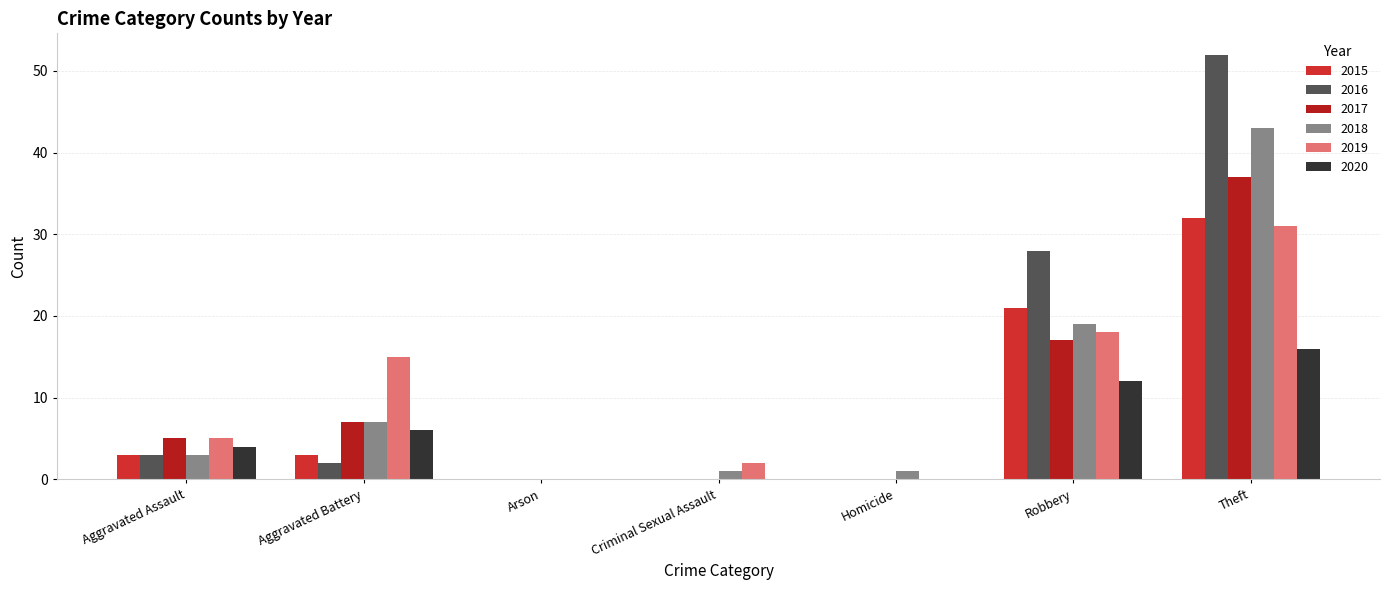

What is the difference between the 2018 values at Arson and Aggravated Assault?

3